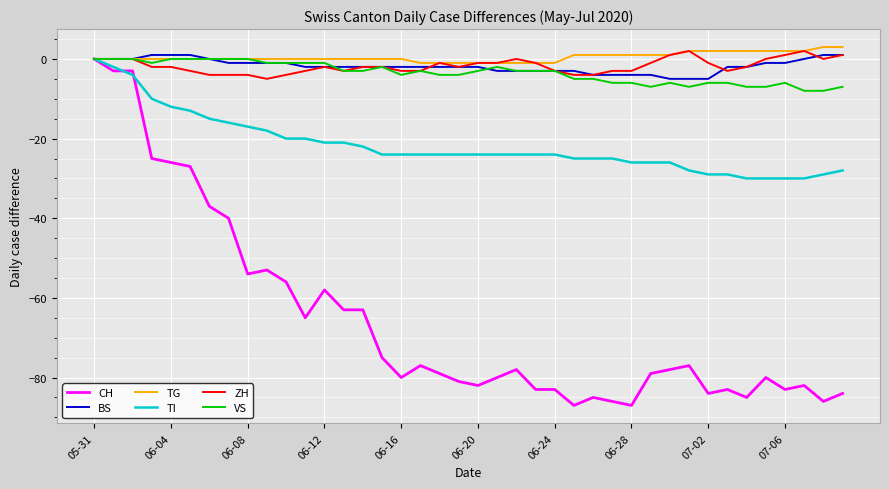

What is the greatest value displayed?

3